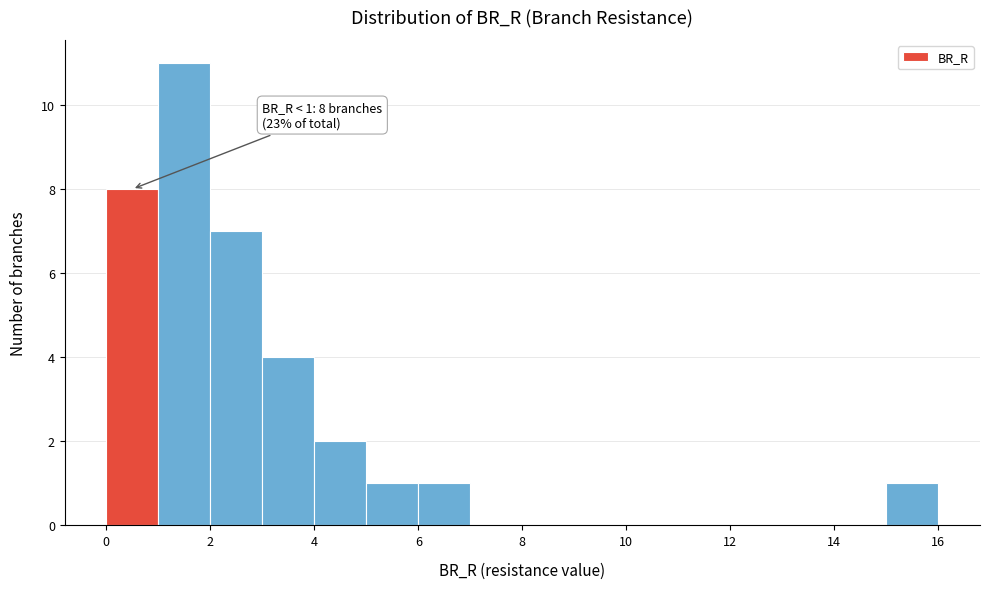

Which range on the x-axis has the tallest bar?

1 to 2